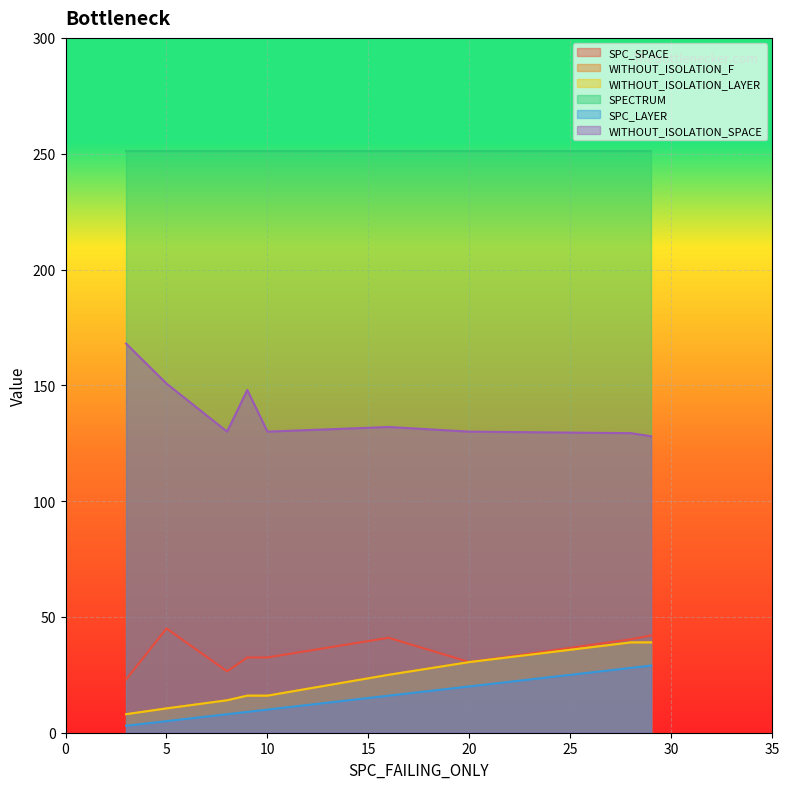

True or false: SPC_SPACE and WITHOUT_ISOLATION_F cross at least once.

True